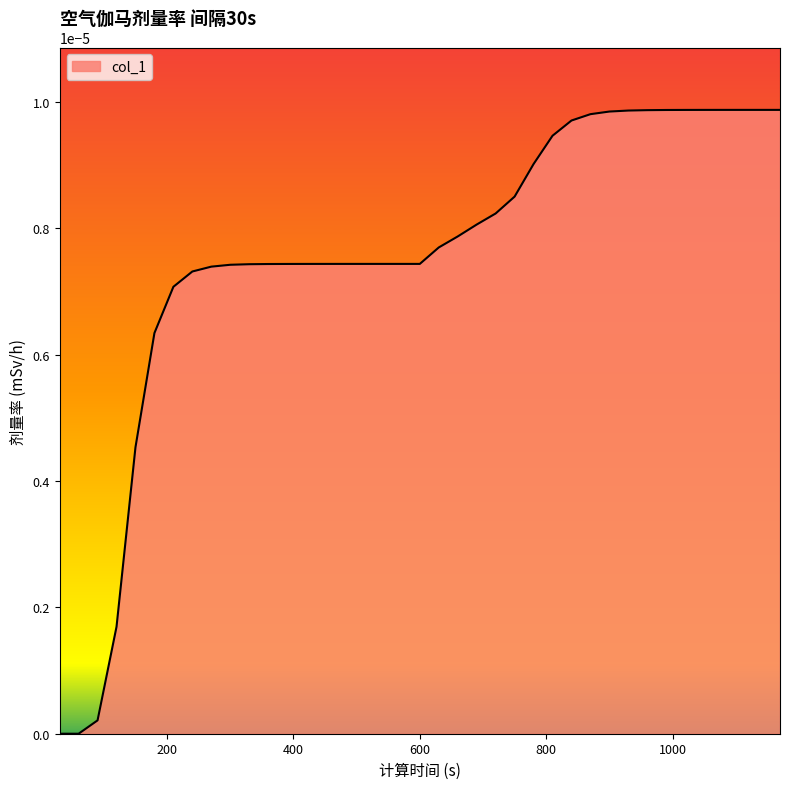

List the labels in order of value, largest first.

1170, 1140, 1110, 1080, 1050, 1020, 990, 960, 930, 900, 870, 840, 810, 780, 750, 720, 690, 660, 630, 600, 570, 540, 510, 480, 450, 420, 390, 360, 330, 300, 270, 240, 210, 180, 150, 120, 90, 30, 60